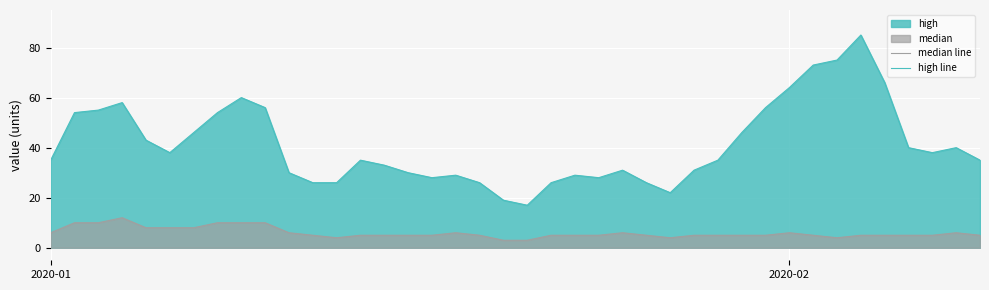

Rank the series by their average value, from highest to lowest.

high line, median line